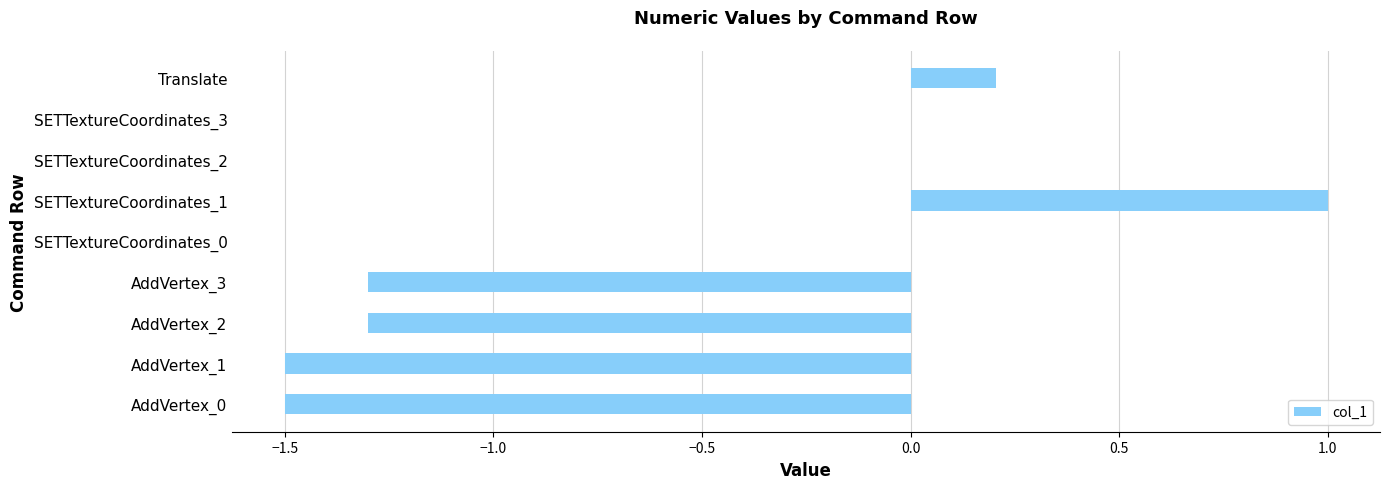

What is the greatest value displayed?

1.0